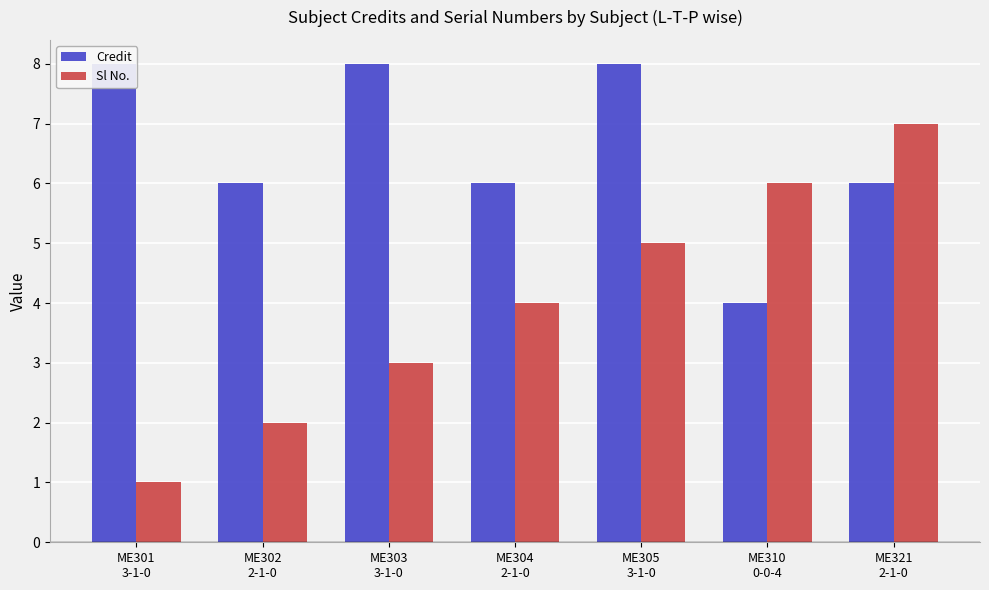

What position from the left is ME321
2-1-0?

7